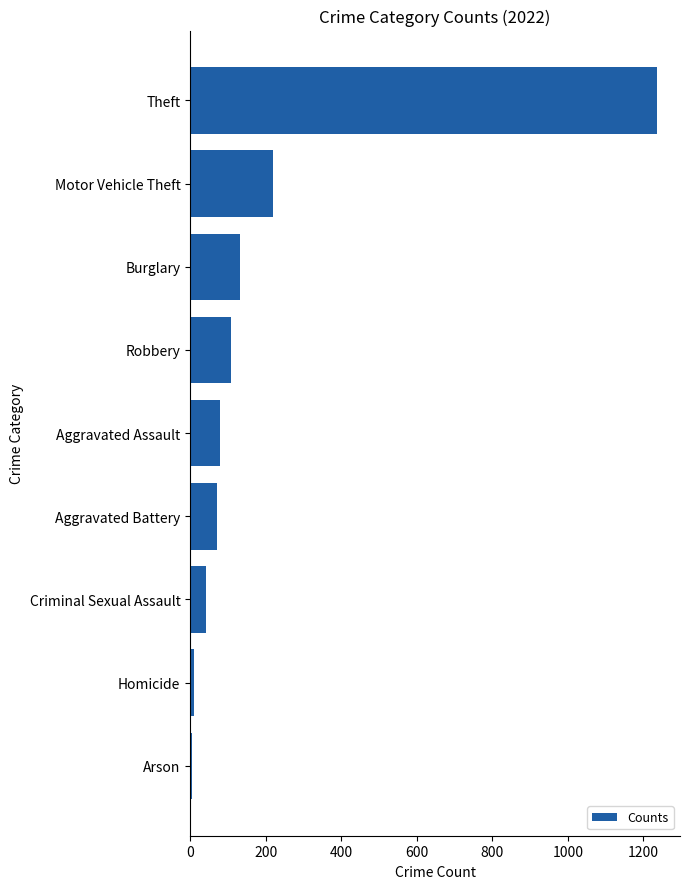

What is the label of the 5th bar from the top?

Aggravated Assault